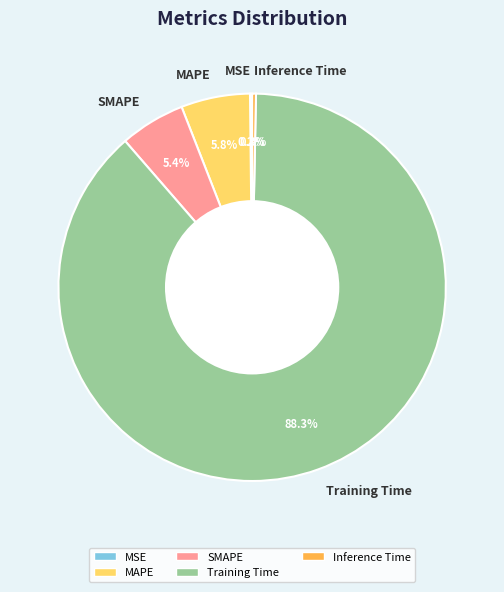

To the nearest percent, what percentage of the pie is SMAPE?

5%